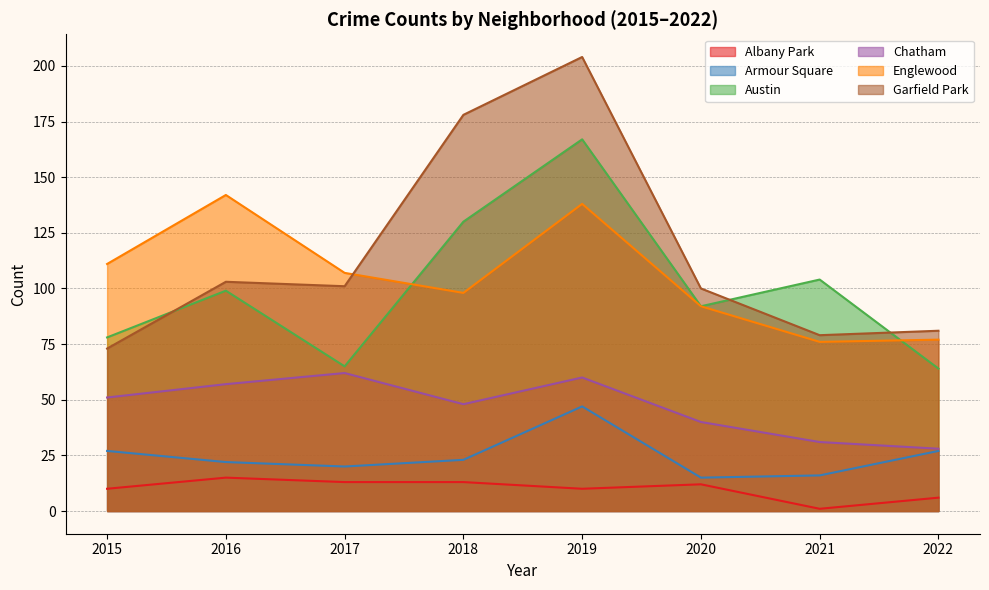

At 2017, list the series in order from largest to smallest.

Englewood, Garfield Park, Austin, Chatham, Armour Square, Albany Park